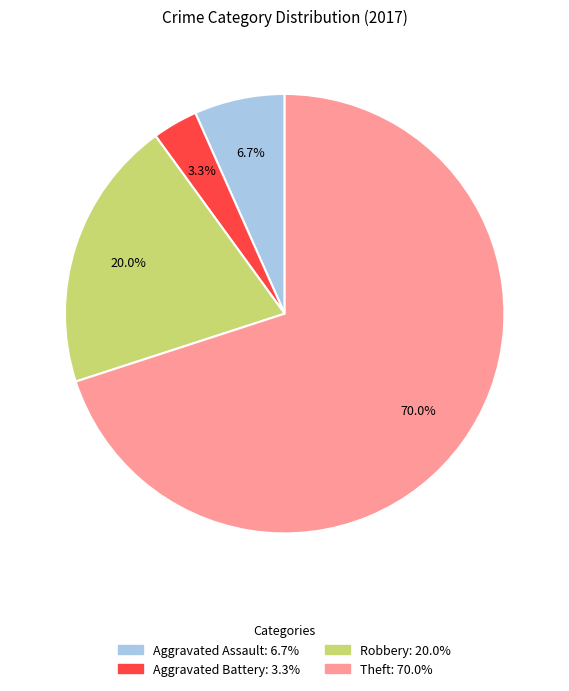

Does any single category account for the majority?

Yes